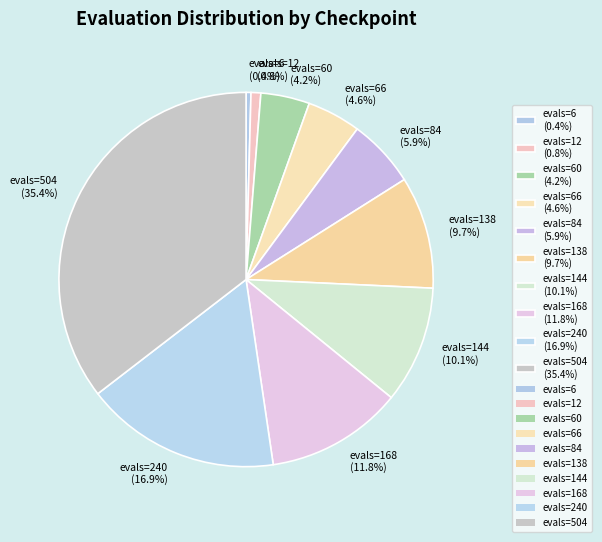

Do evals=144 (10.1%) and evals=504 (35.4%) together represent more than half of the pie?

No